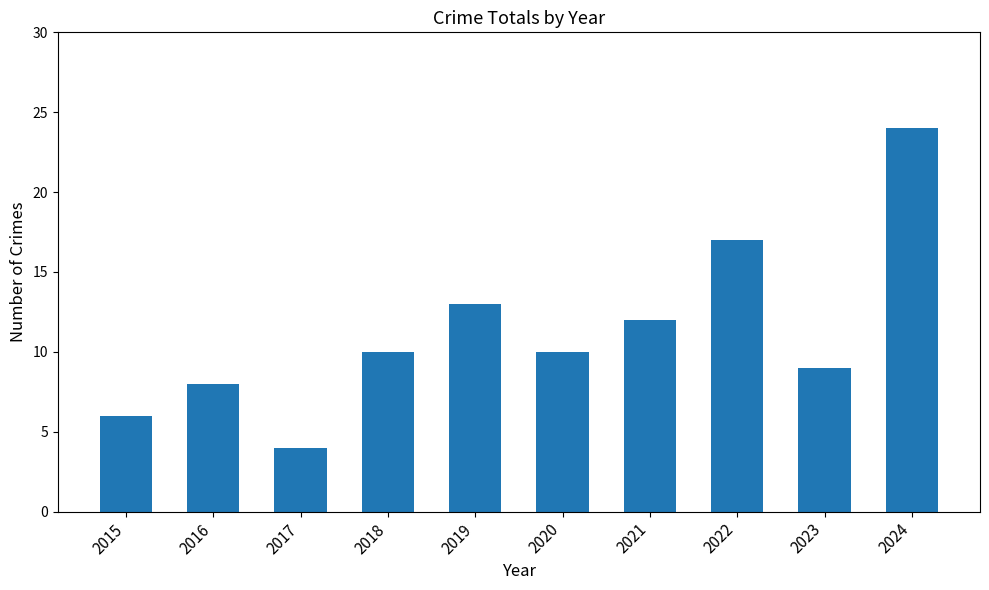

At which label is the value closest to 14?

2019